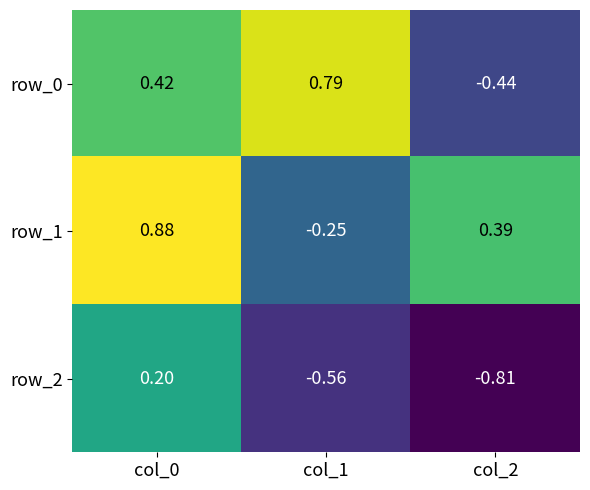

Between col_0 and col_2, which series saw the biggest shift?

row_2